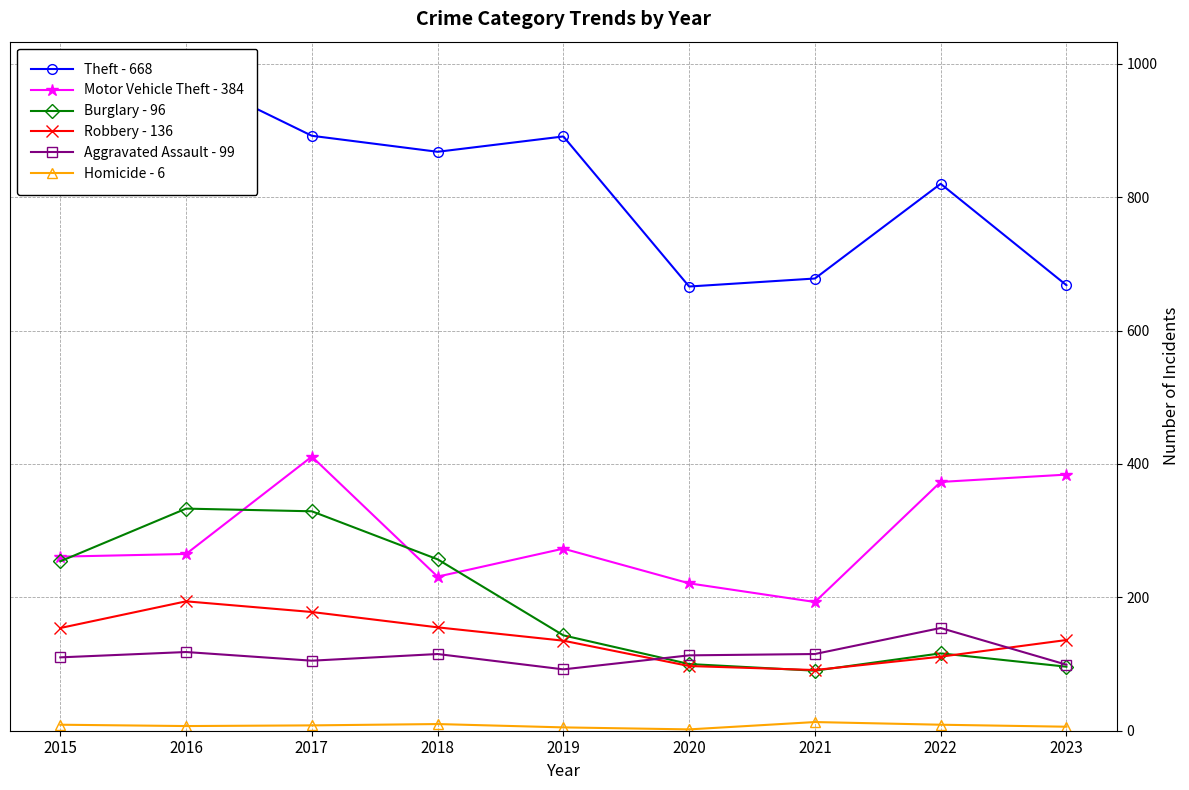

At which category does the chart reach its peak across all series?

2016